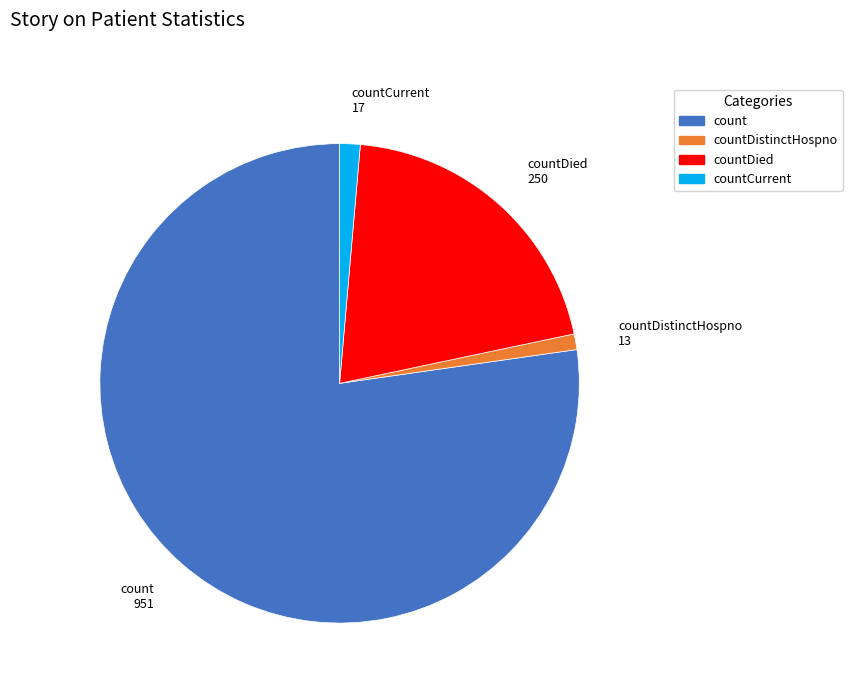

Is there any slice that represents more than half of the pie?

Yes